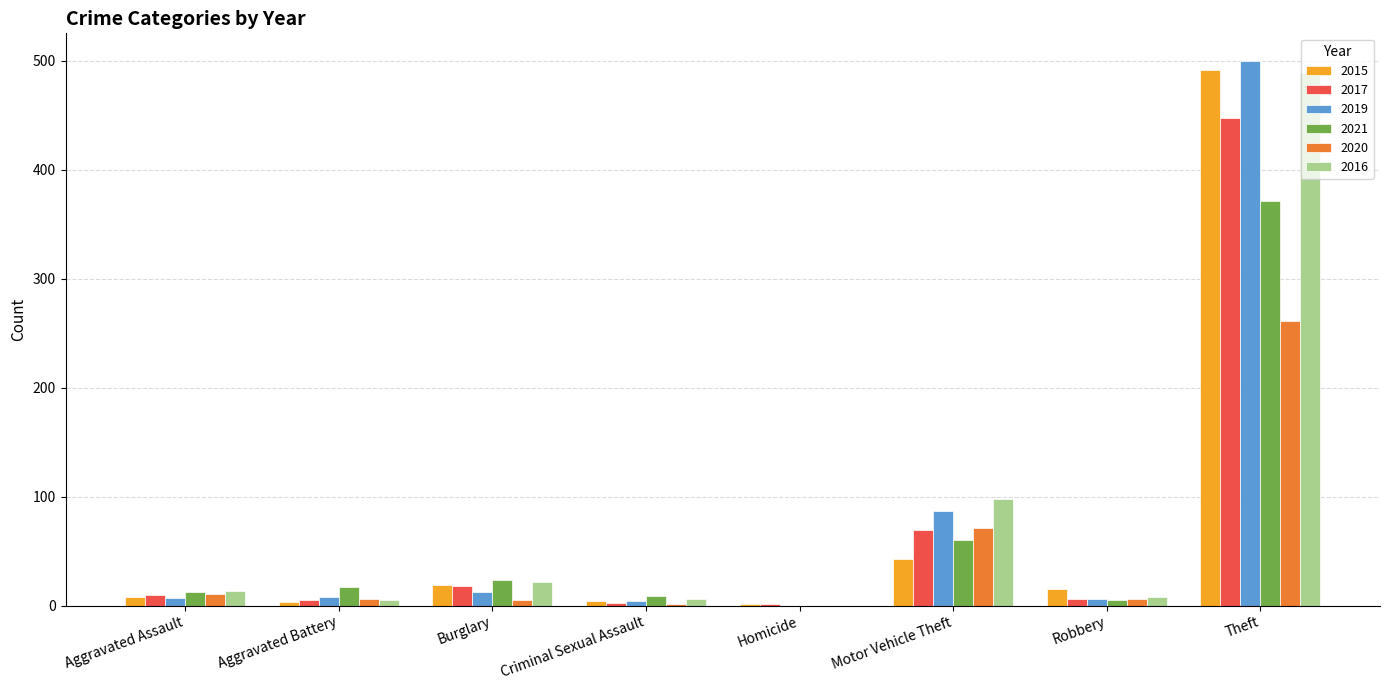

Which category has the highest value across all series?

Theft